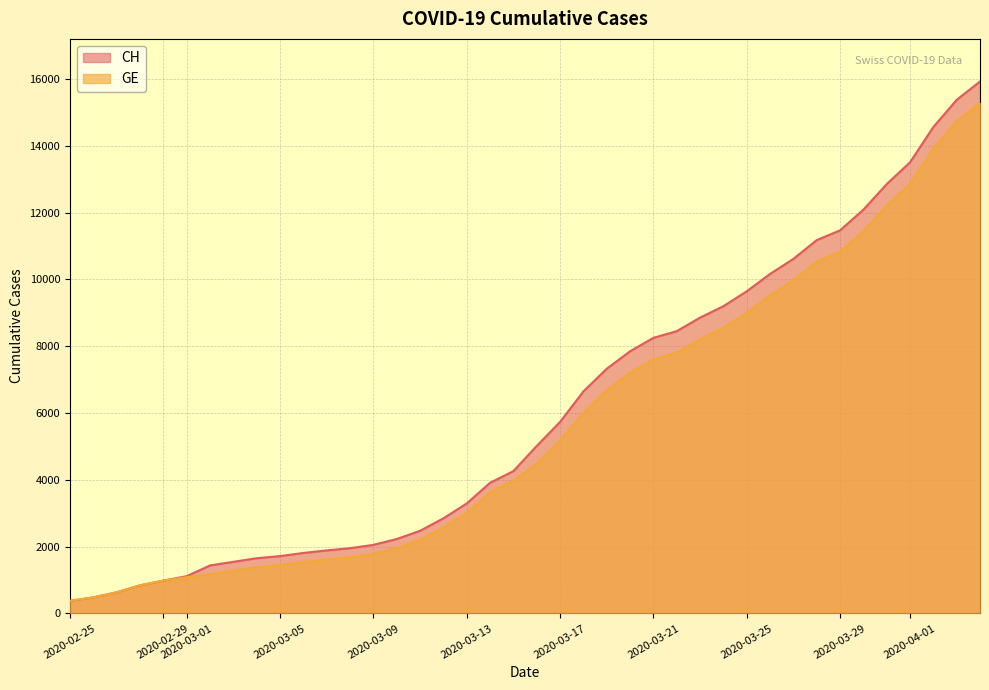

What is the maximum value for CH?

15926